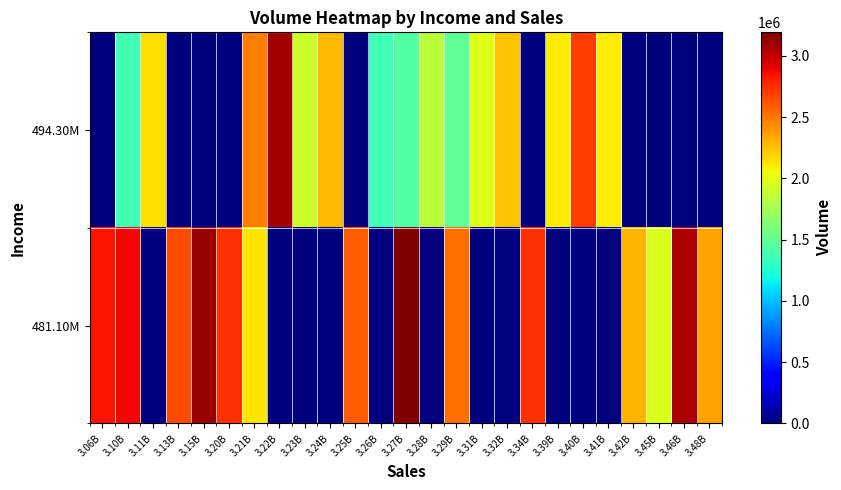

At how many categories does at least one series exceed 842738?

25